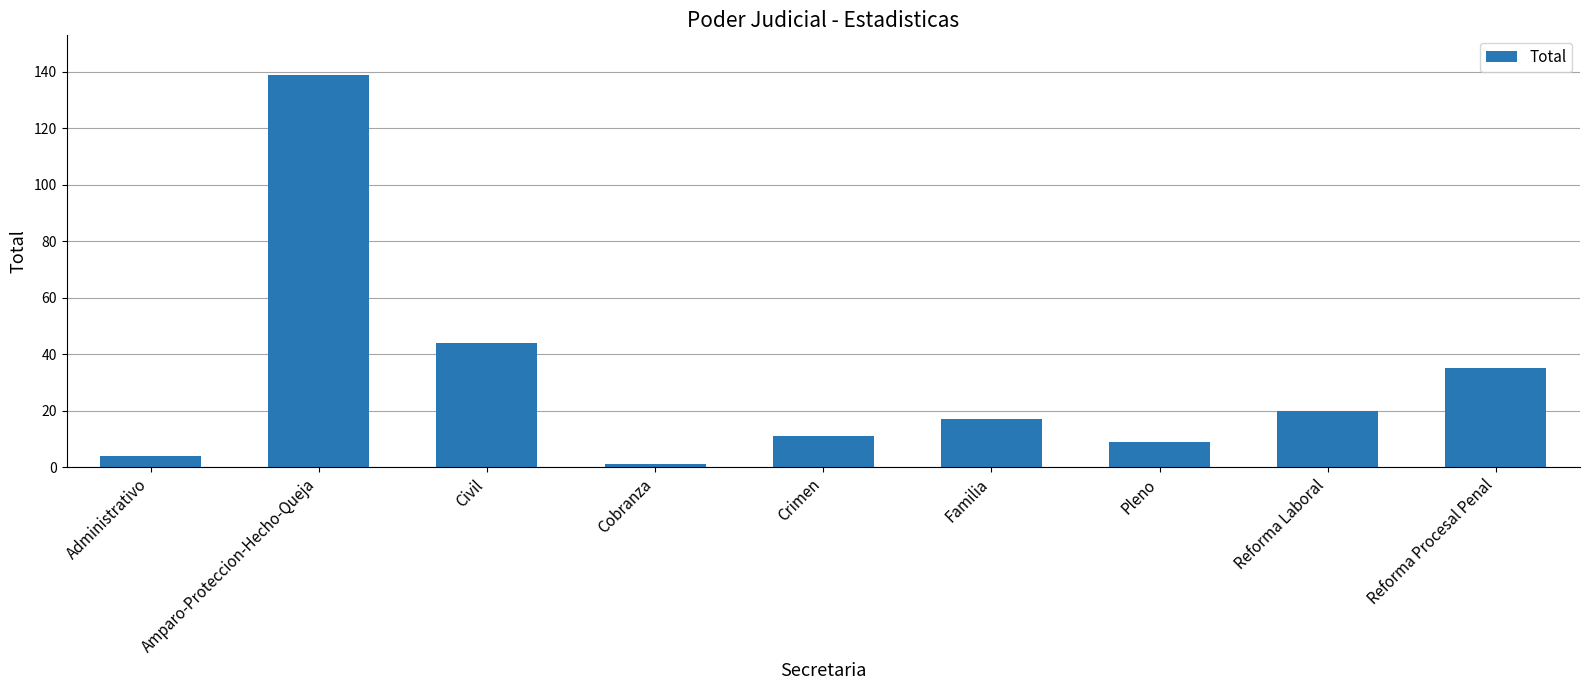

The value at Administrativo is 4. True or false?

True